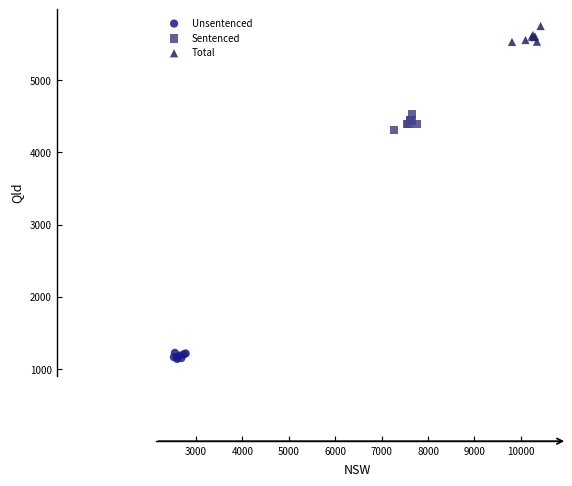

What are all the series names shown in the legend?

Unsentenced, Sentenced, Total